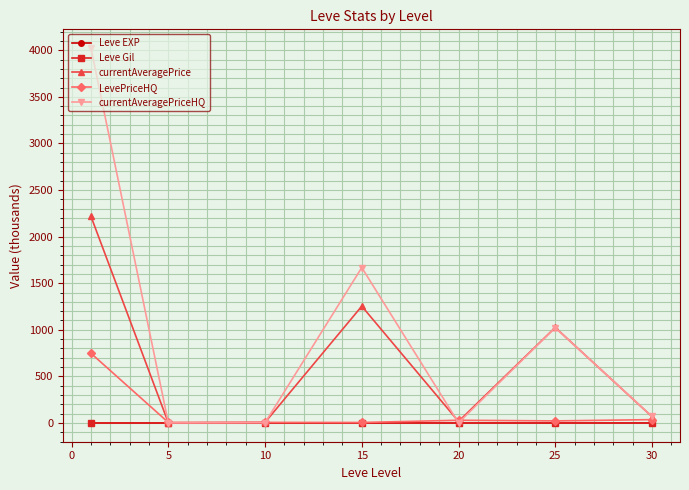

True or false: Leve EXP and Leve Gil intersect in this chart.

False